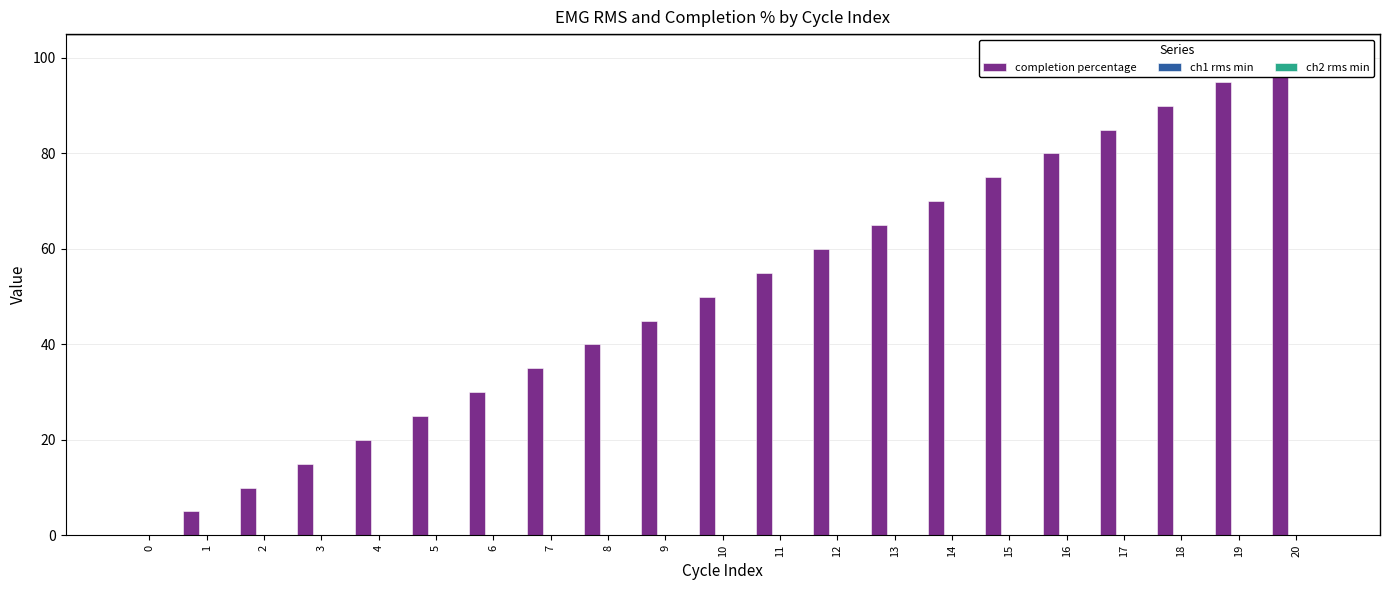

What is the difference between the second highest and second lowest values in the completion percentage series?

90.0